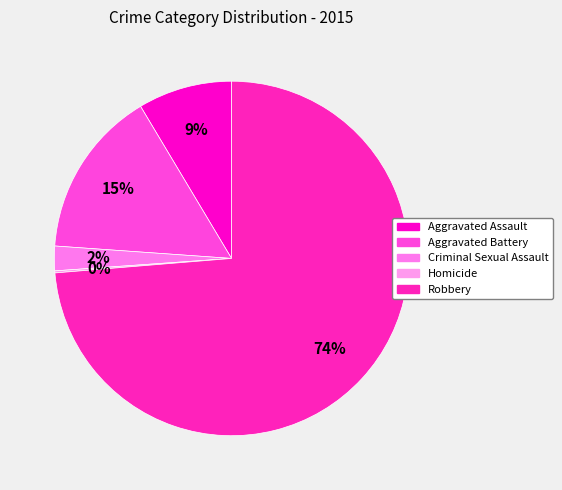

Rank the categories by value from lowest to highest.

Homicide, Criminal Sexual Assault, Aggravated Assault, Aggravated Battery, Robbery